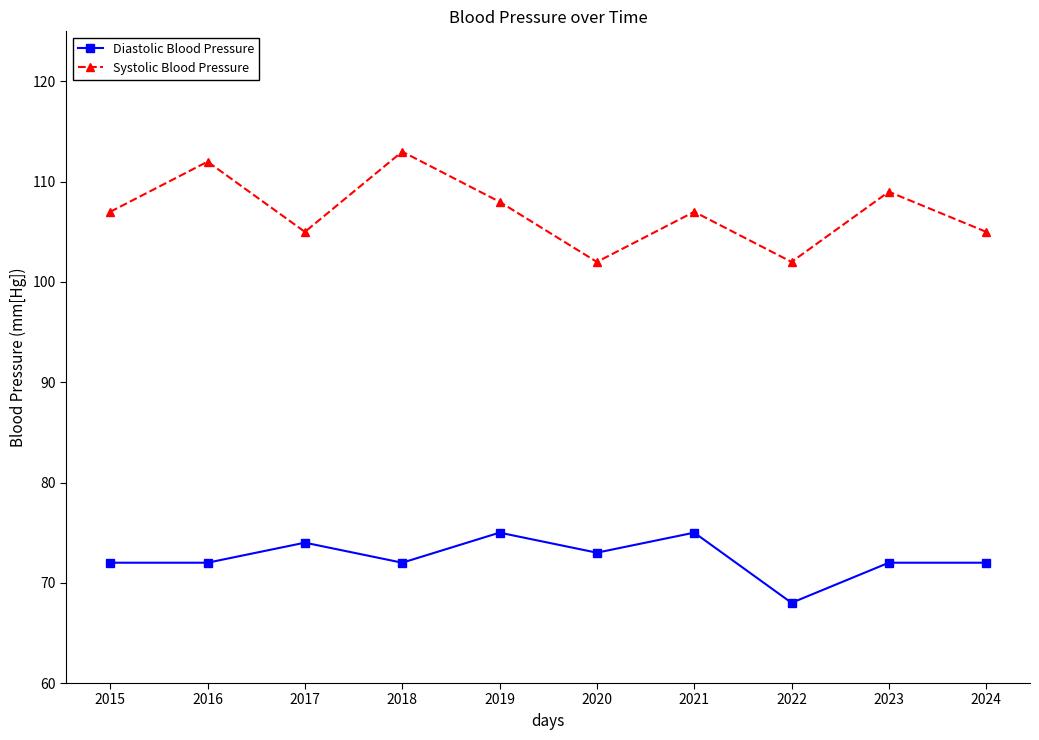

The value of Systolic Blood Pressure at 2018 is 113. True or false?

True